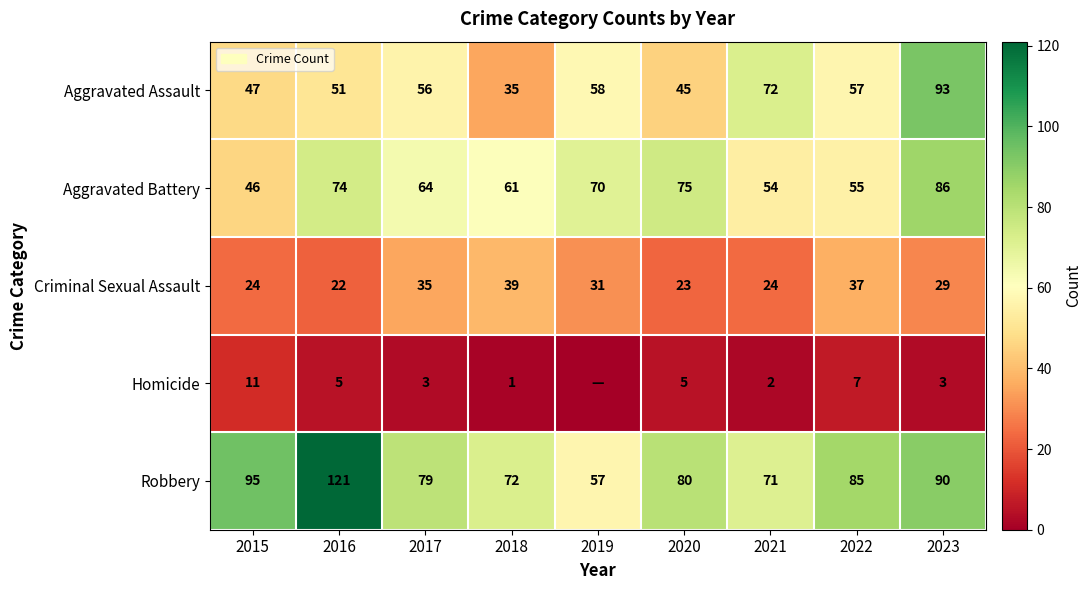

Which has a higher value, 2023 or 2015?

2023